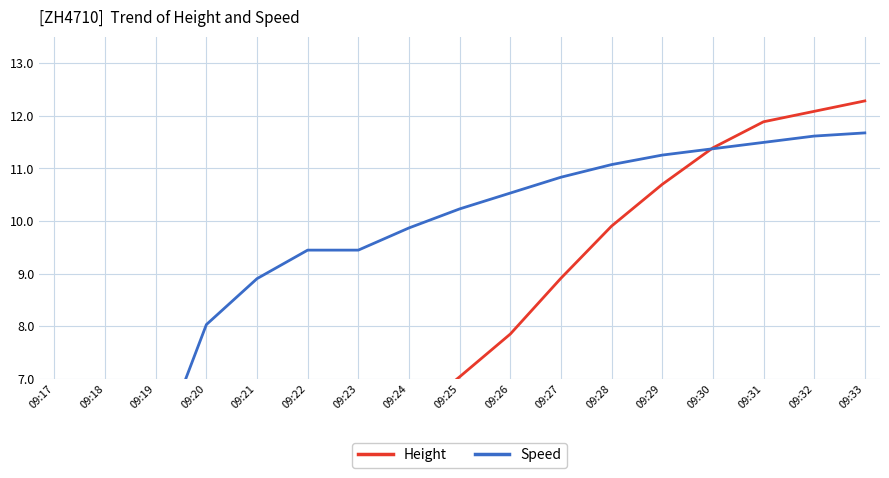

After their last crossing, which series has the higher values: Height or Speed?

Height